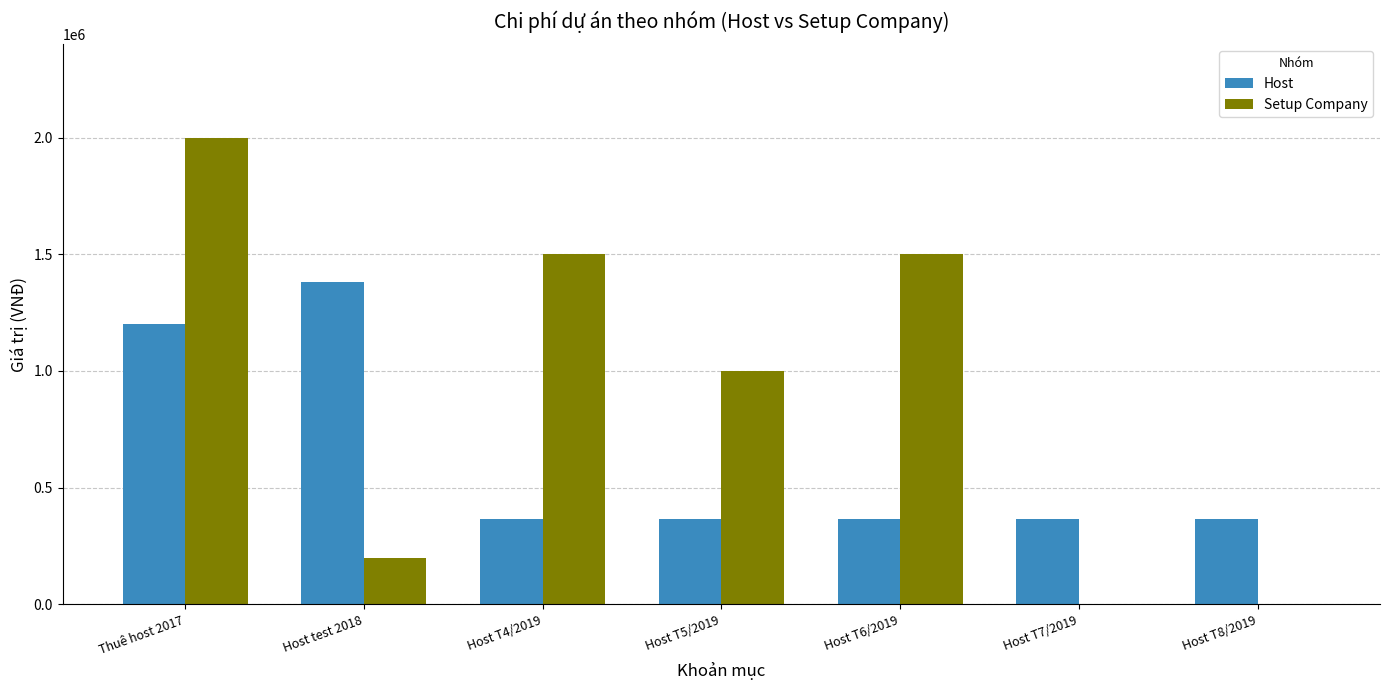

How many data points does each series have?

7